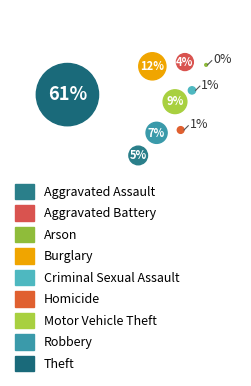

To the nearest percent, what portion does Homicide represent?

1%